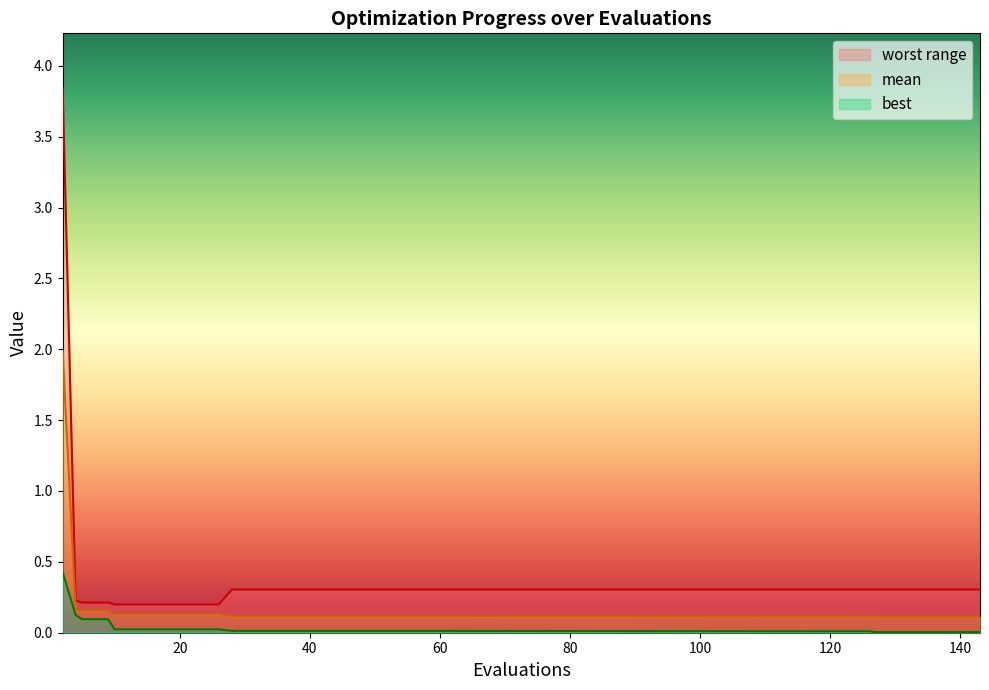

True or false: best and worst cross at least once.

False